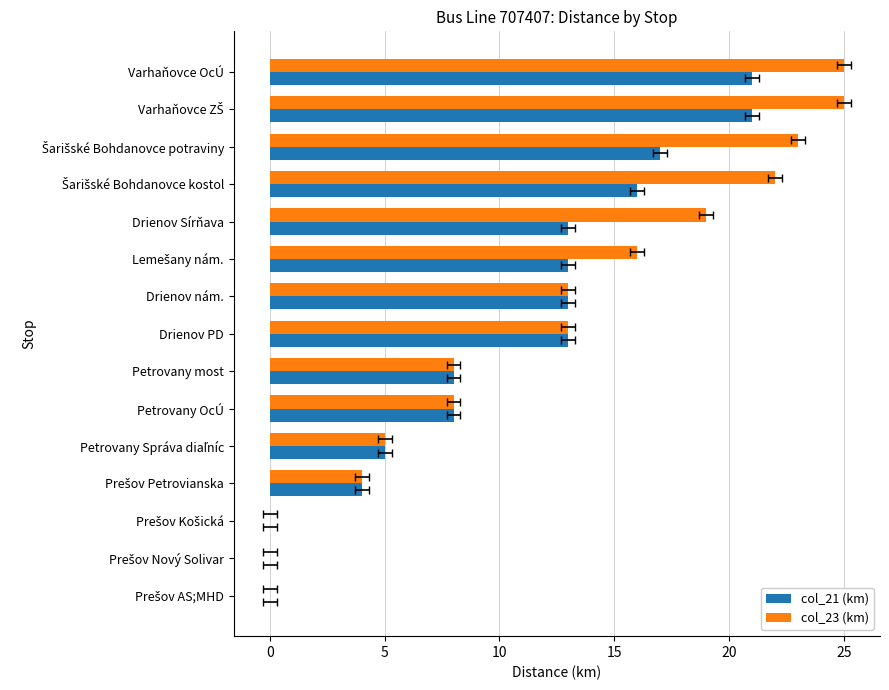

Rank the series by their maximum value, from highest to lowest.

col_23 (km), col_21 (km)